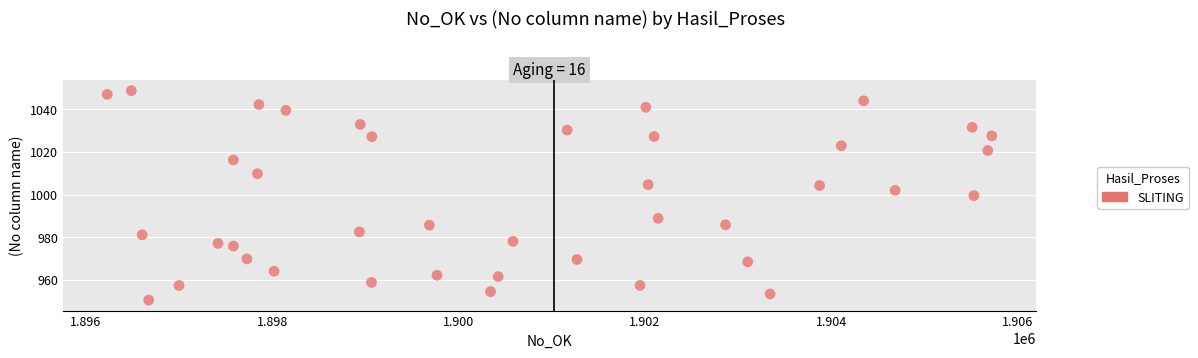

What is the range of X values (max minus min)?

9493.3